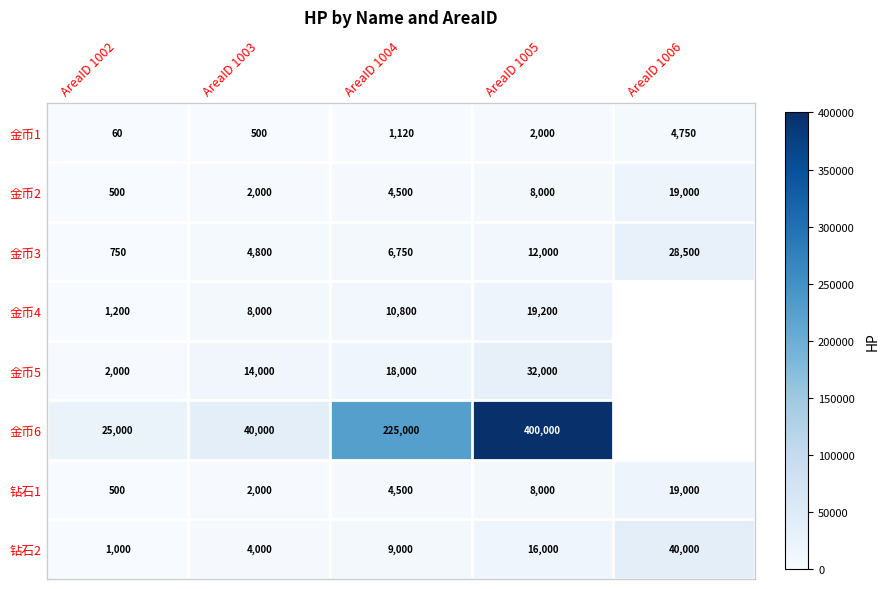

List the labels in order of 金币1 value, smallest first.

AreaID 1002, AreaID 1003, AreaID 1004, AreaID 1005, AreaID 1006